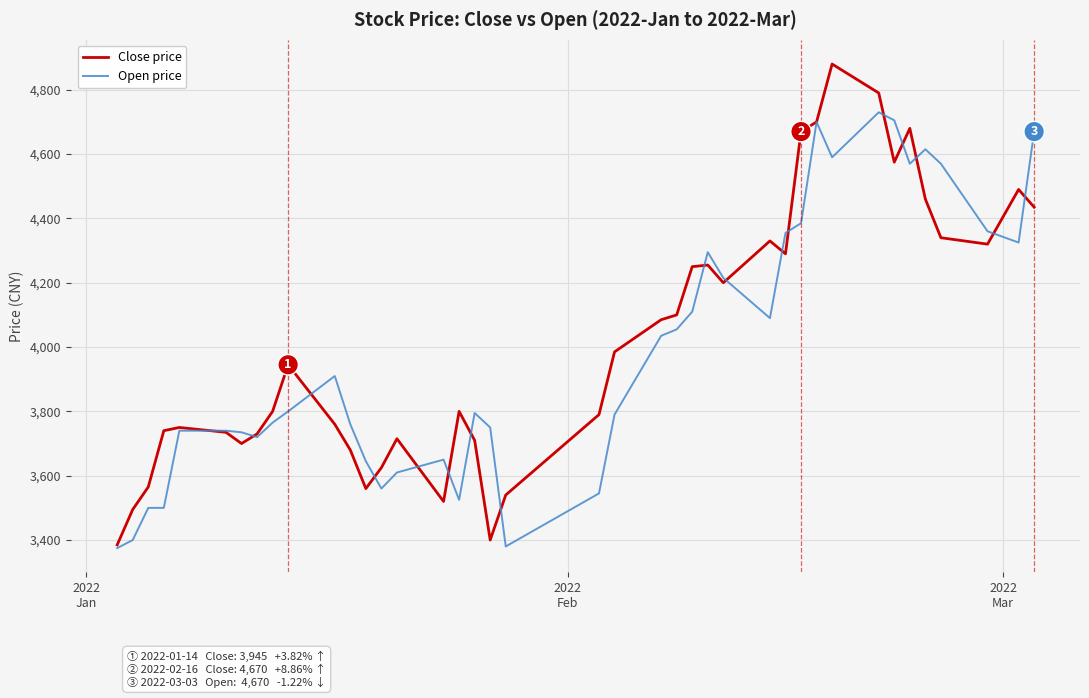

List the series in order of their peak value, lowest first.

Open price, Close price